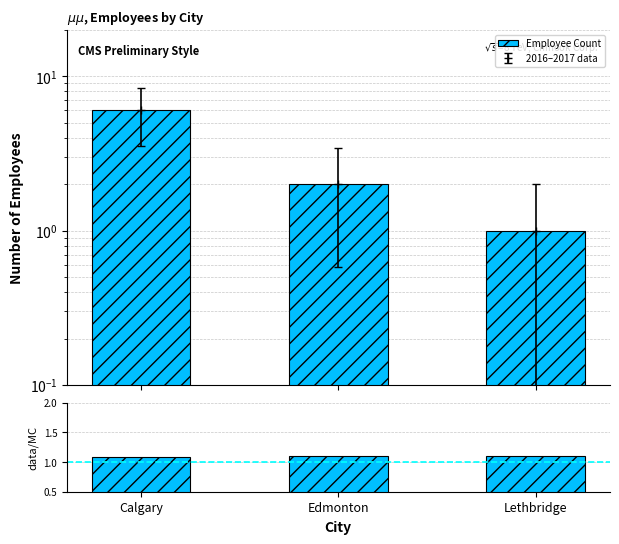

At which category is the sum across all series the highest?

Calgary